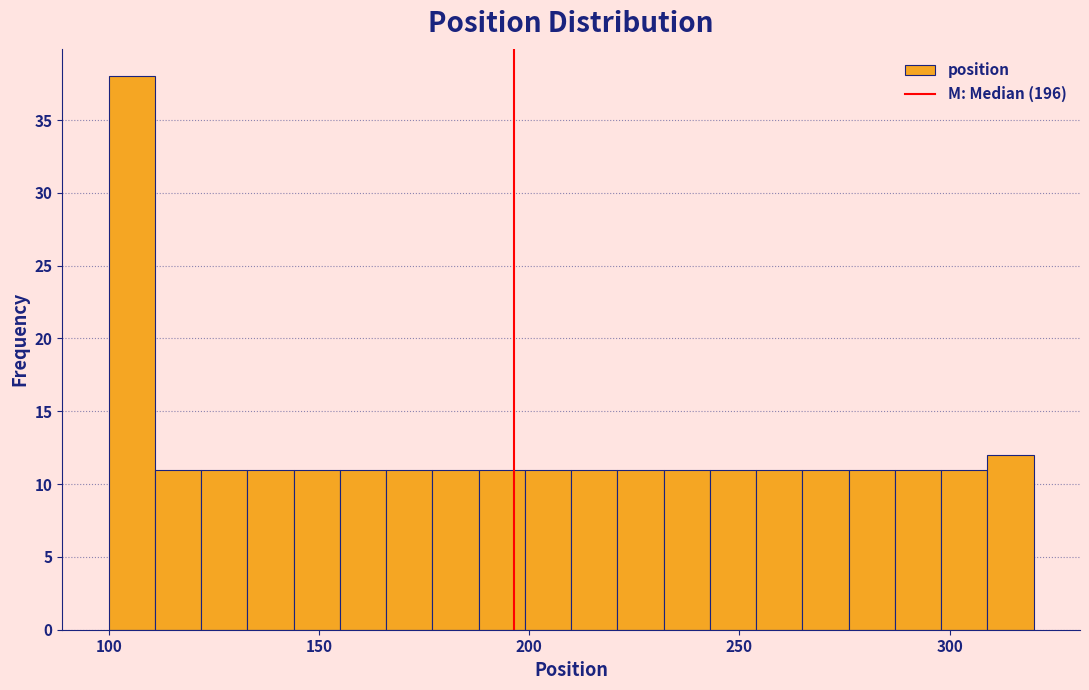

Around what value on the x-axis is the tallest bar? Give the approximate position of its centre, as read against the axis.

105